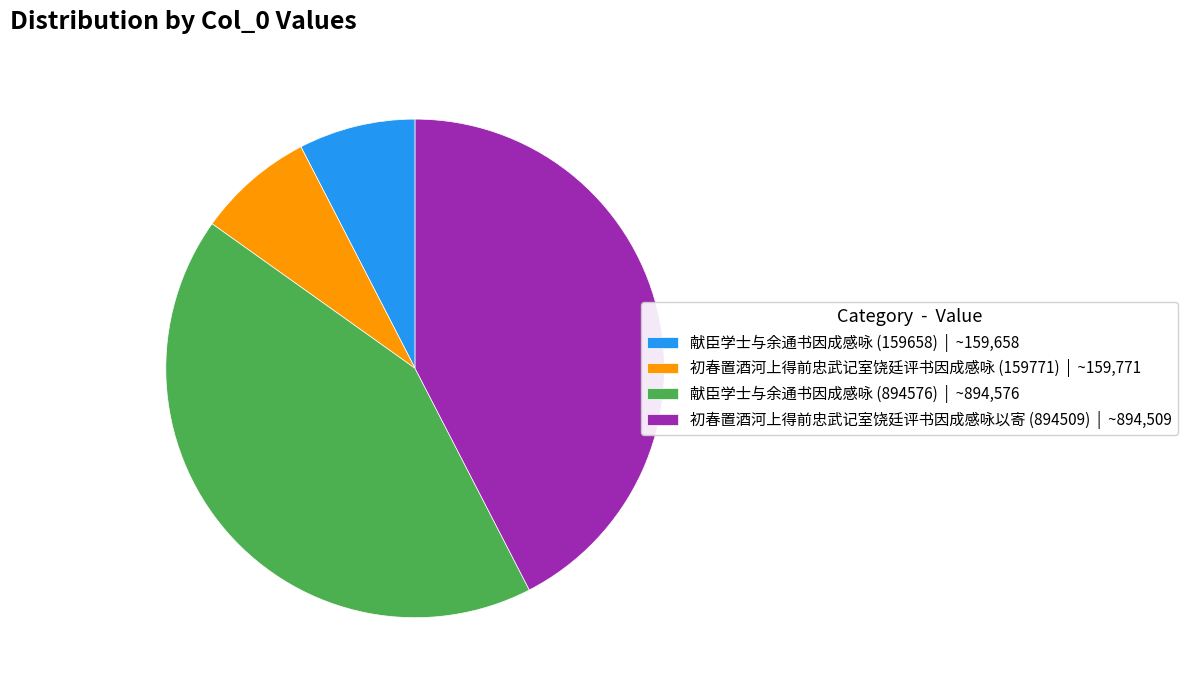

Between 献臣学士与余通书因成感咏 (159658) | ~159,658 and 献臣学士与余通书因成感咏 (894576) | ~894,576, which is larger?

献臣学士与余通书因成感咏 (894576) | ~894,576